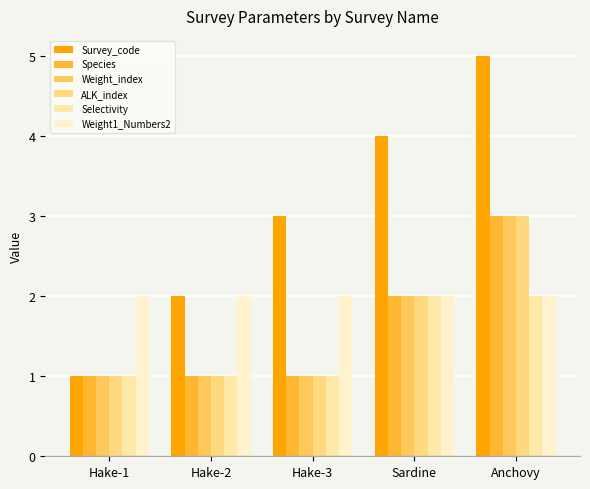

How many bars are there in each group?

6